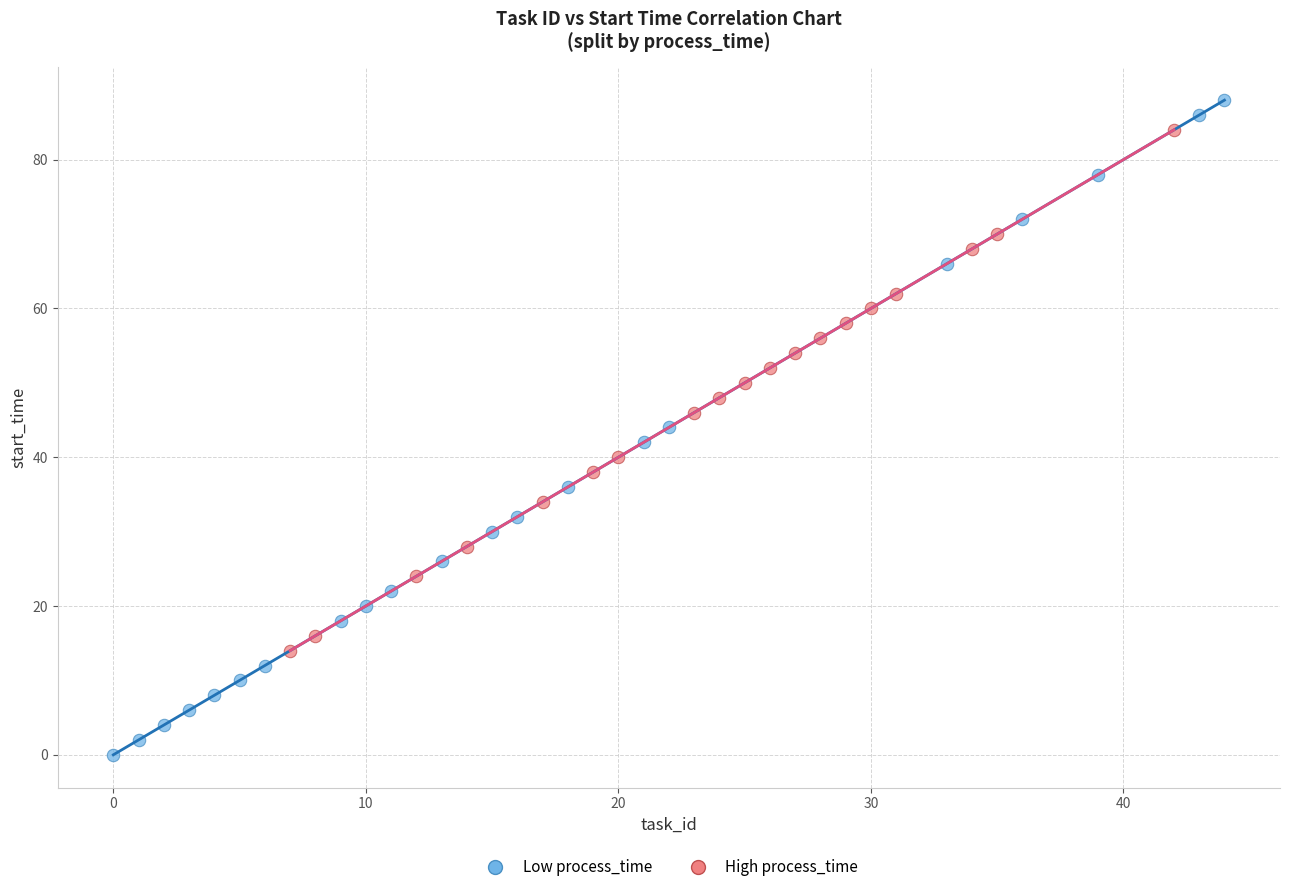

Which series reaches the minimum Y coordinate?

Low process_time